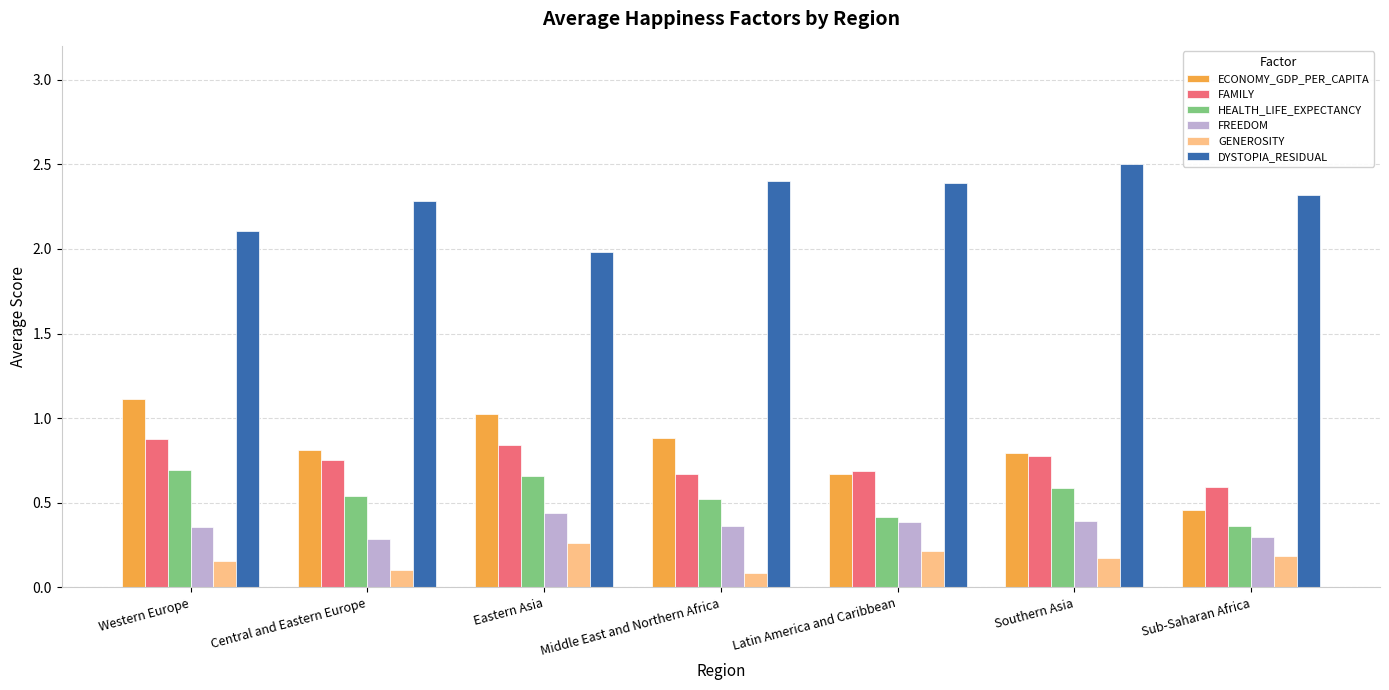

At how many categories does at least one series exceed 1?

7